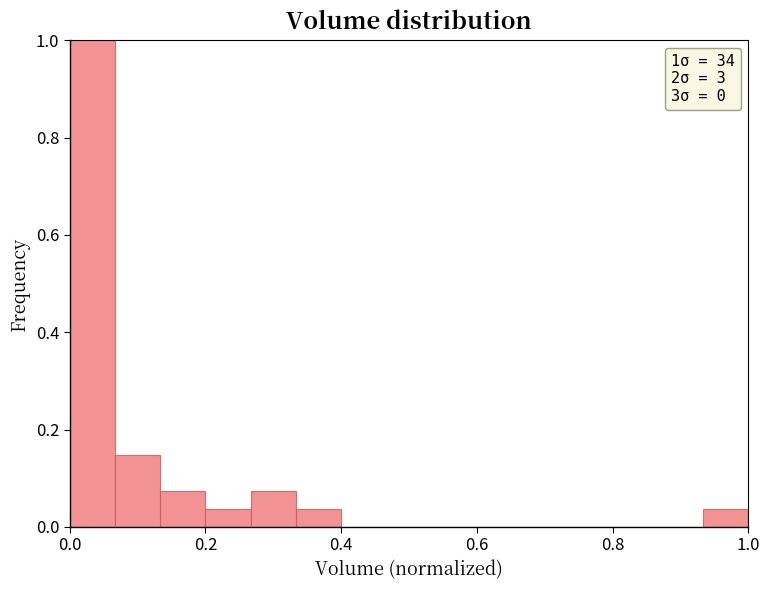

Read against the x-axis, roughly where is the centre of the tallest bar?

0.04